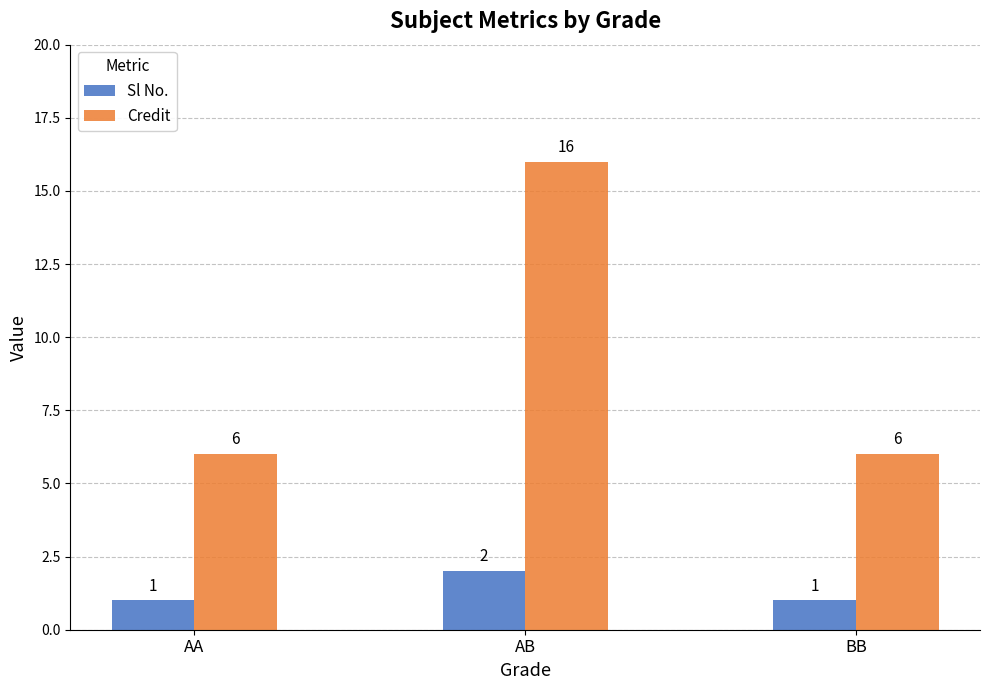

What is the maximum value for Credit?

16